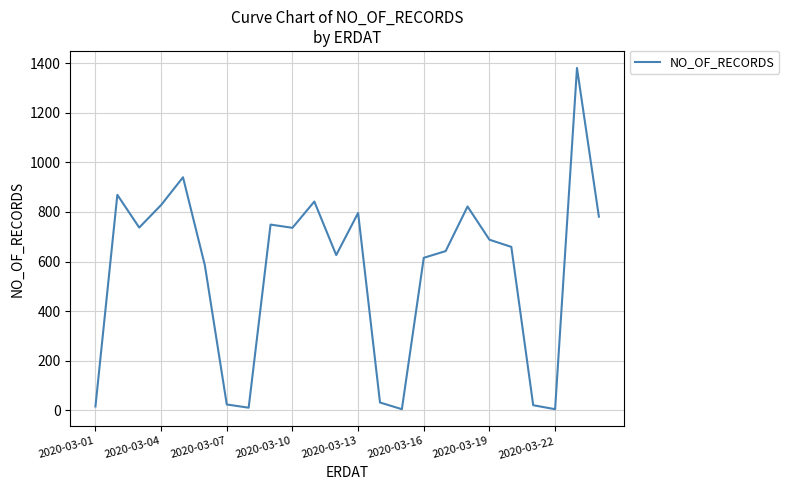

What is the maximum value shown in the chart?

1381